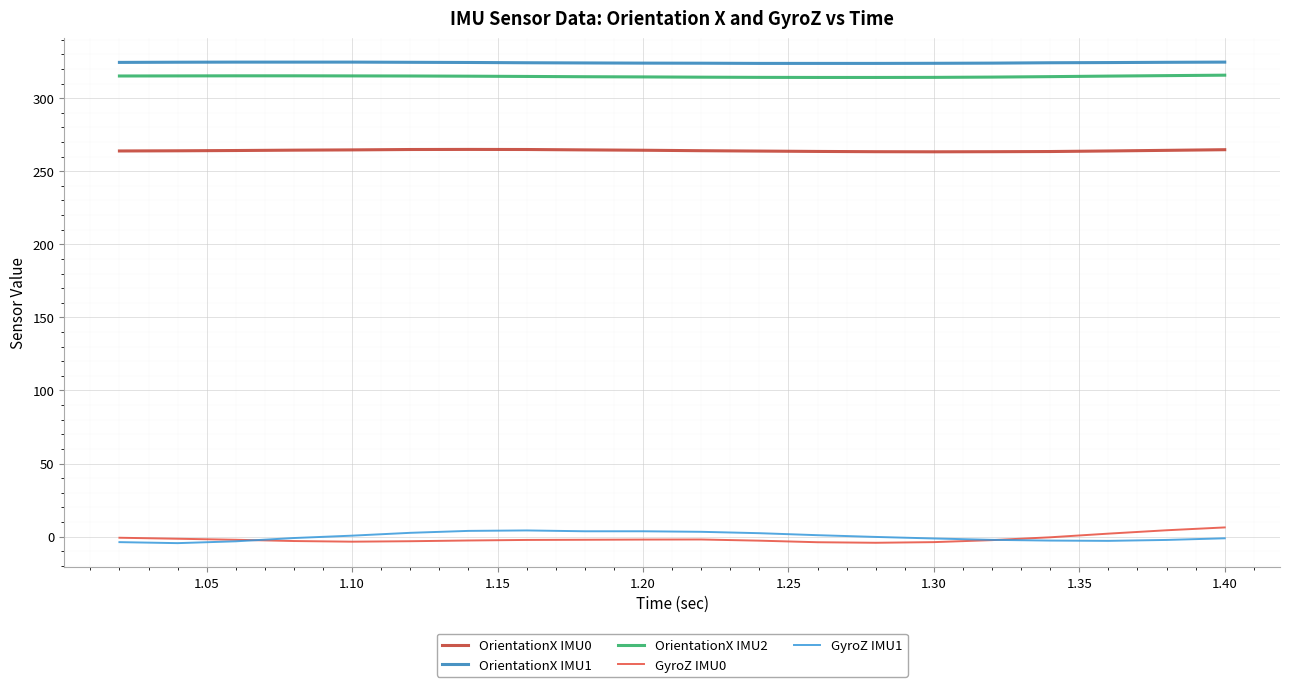

Which series has the largest total across all categories?

OrientationX IMU1